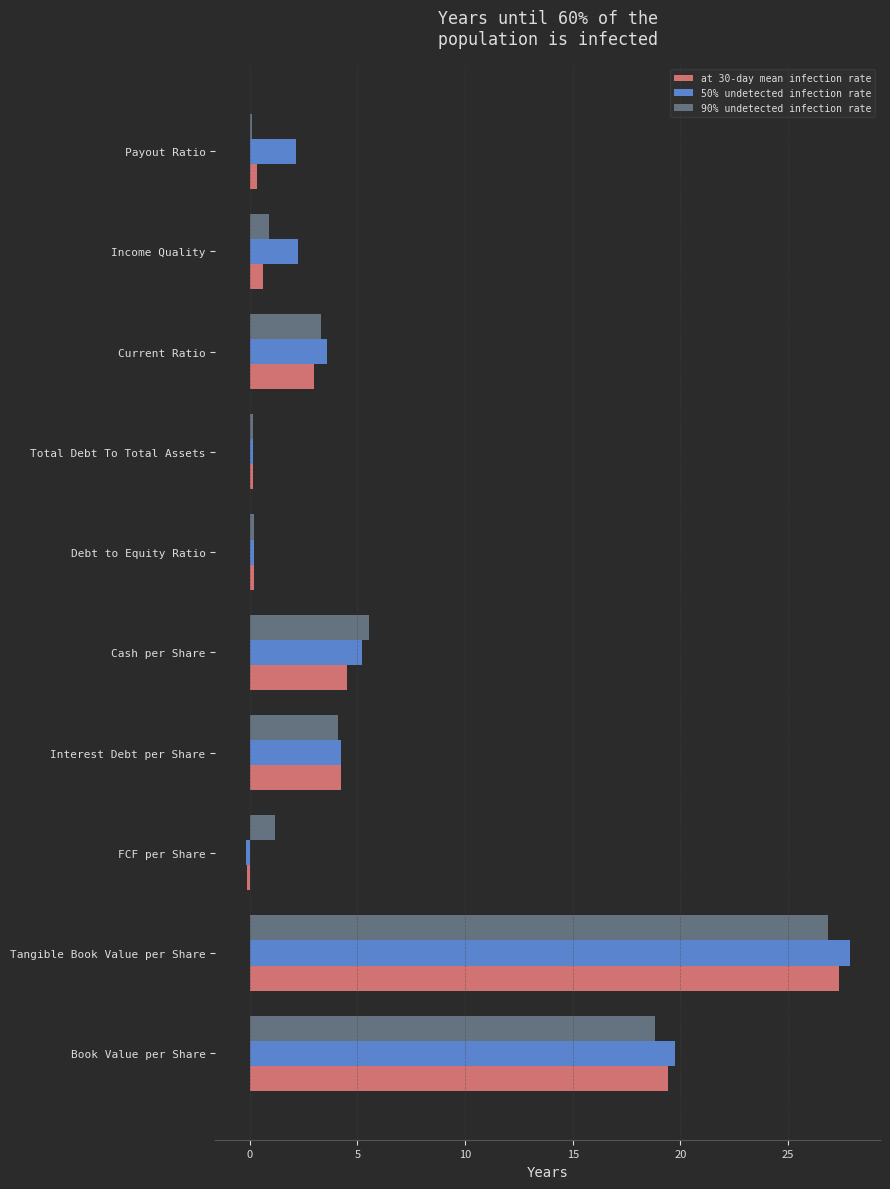

What is the sum of the 50% undetected infection rate values at Current Ratio and Book Value per Share?

23.3